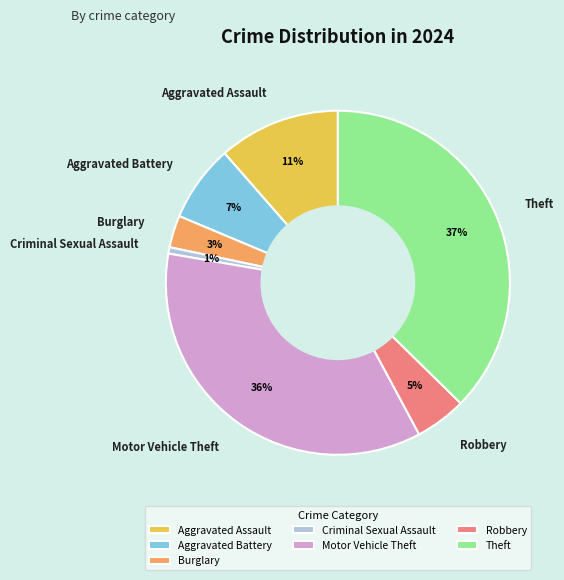

What percentage is the Burglary slice, to the nearest percent?

3%